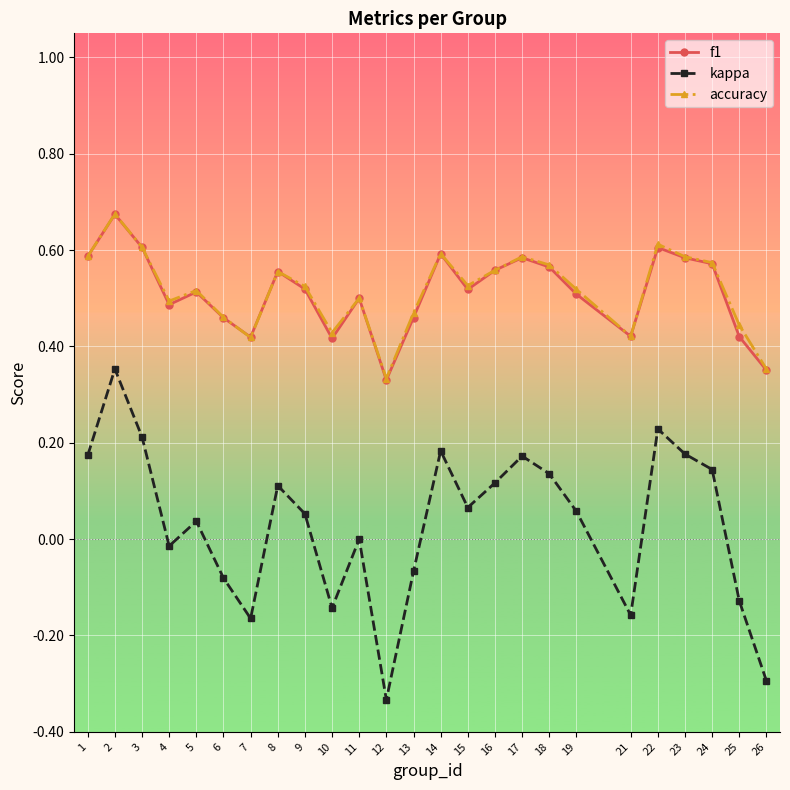

The value of accuracy at 5 is 0.2. True or false?

False